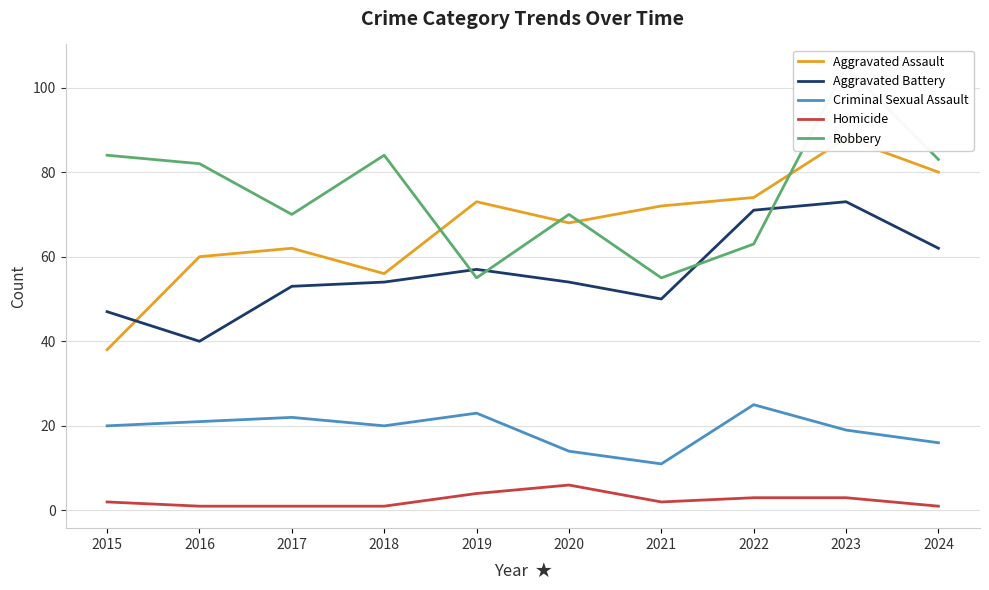

What is the difference between the Robbery values at 2017 and 2015?

14